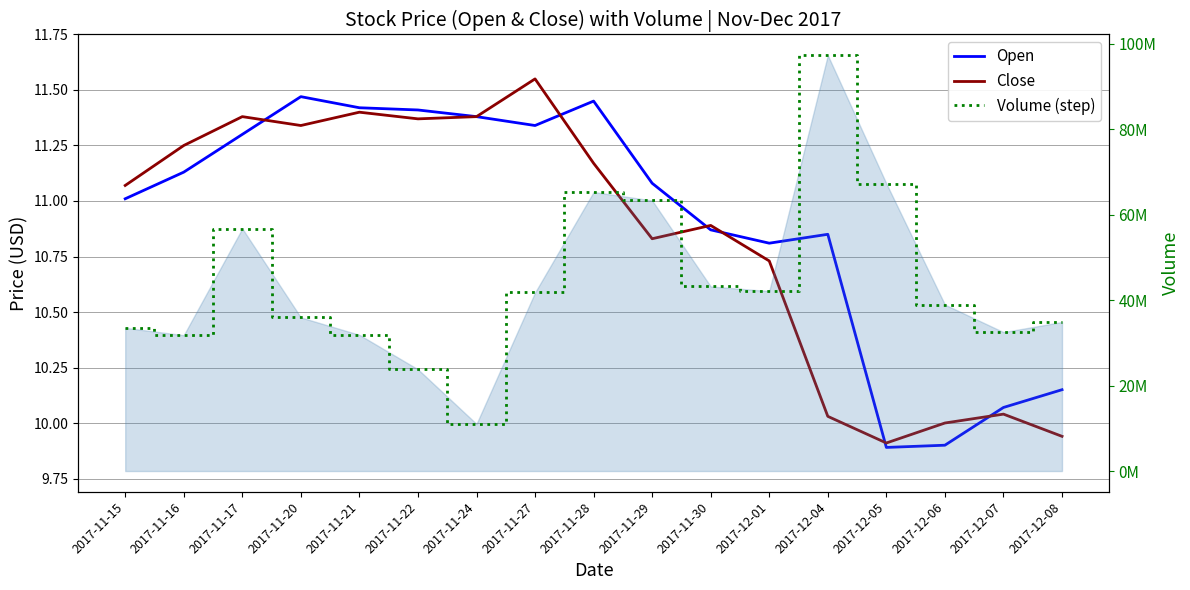

Is this an area chart (filled region under the line)?

No